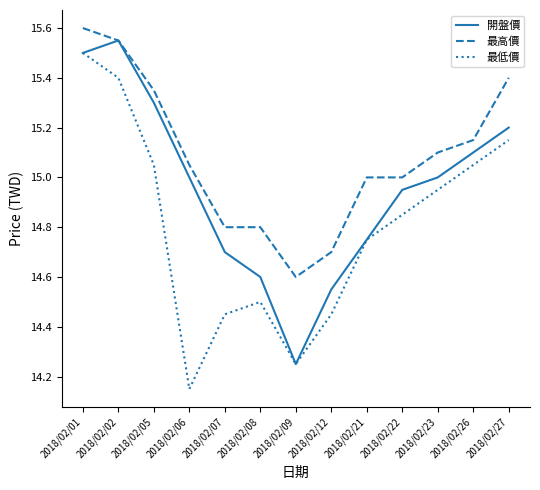

Does the chart have visible grid lines?

No